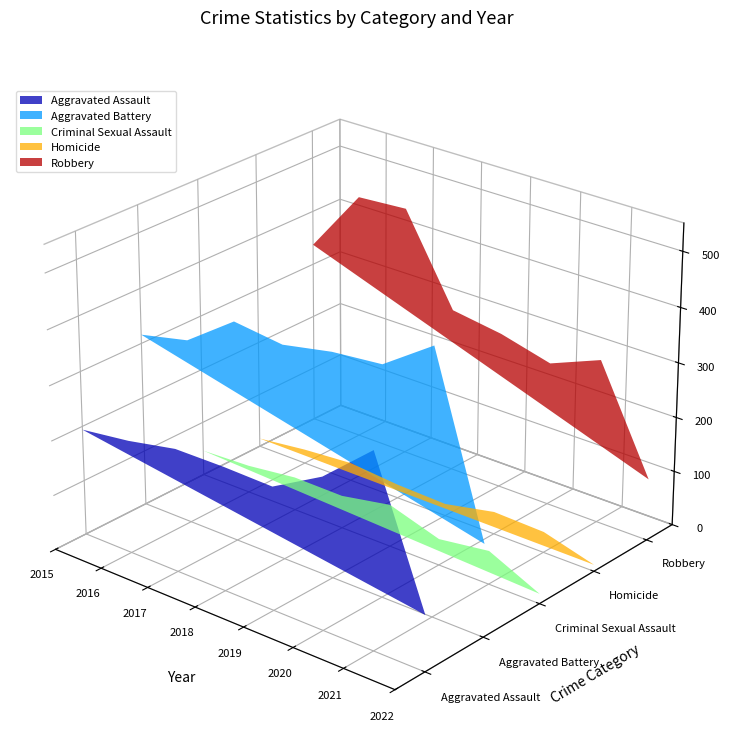

Reading left to right, extract all data points from this chart.

Aggravated Assault: 2015=194	2016=206	2017=224	2018=225	2019=223	2020=274	2021=353	2022=101
Aggravated Battery: 2015=316	2016=336	2017=400	2018=389	2019=407	2020=416	2021=479	2022=167
Criminal Sexual Assault: 2015=46	2016=50	2017=61	2018=60	2019=77	2020=48	2021=61	2022=18
Homicide: 2015=15	2016=26	2017=33	2018=25	2019=22	2020=41	2021=38	2022=12
Robbery: 2015=337	2016=454	2017=460	2018=301	2019=287	2020=263	2021=300	2022=113